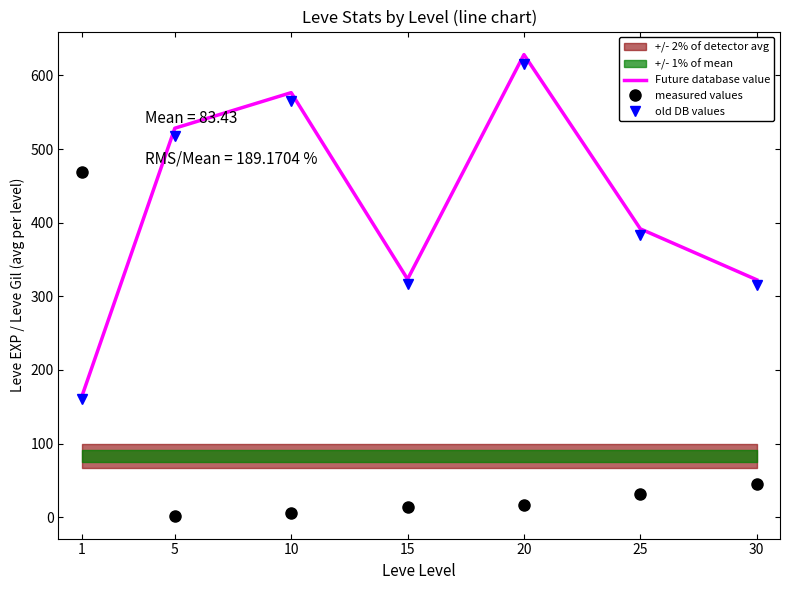

What is the sum of all Future database value values?

2934.3